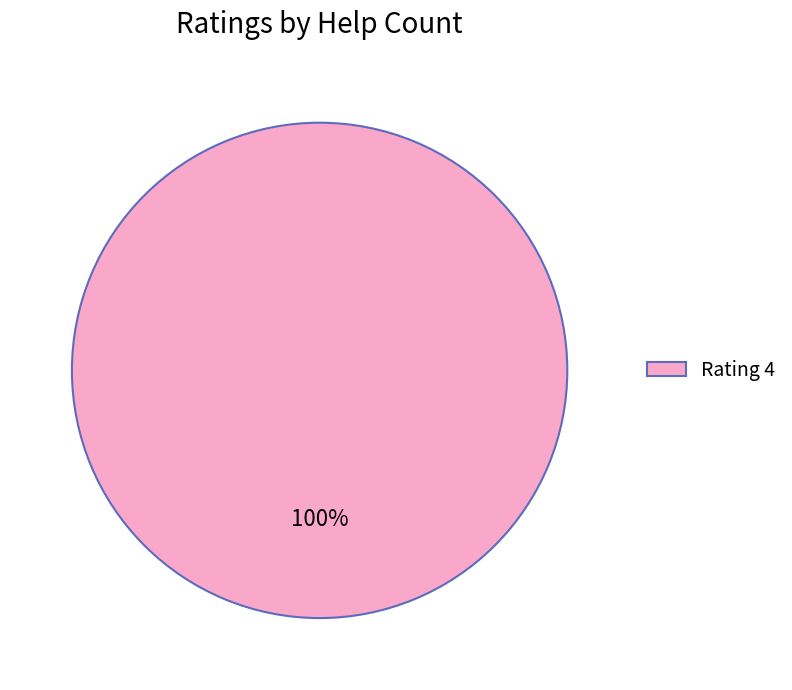

Rank the categories by value from highest to lowest.

Rating 4